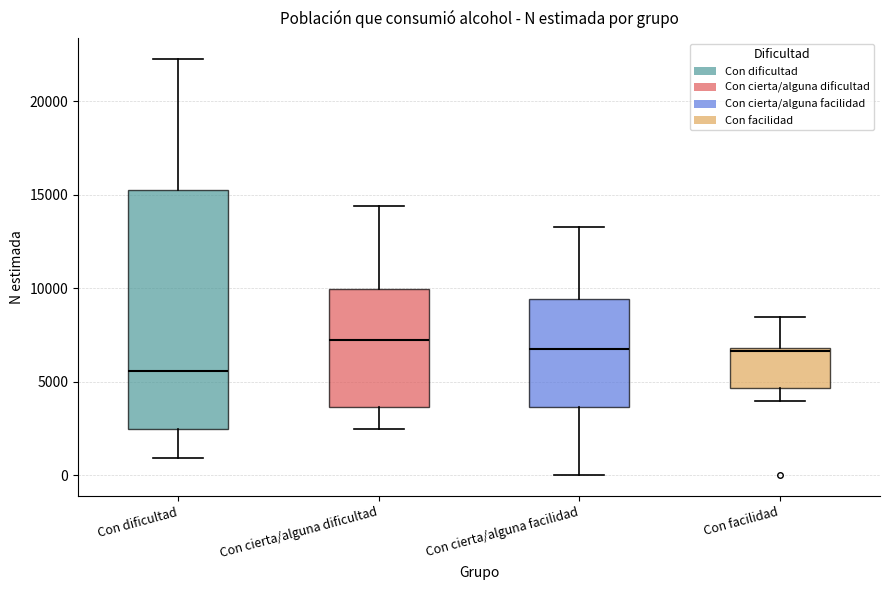

Which box is the tallest, from its lower edge to its upper edge?

Con dificultad